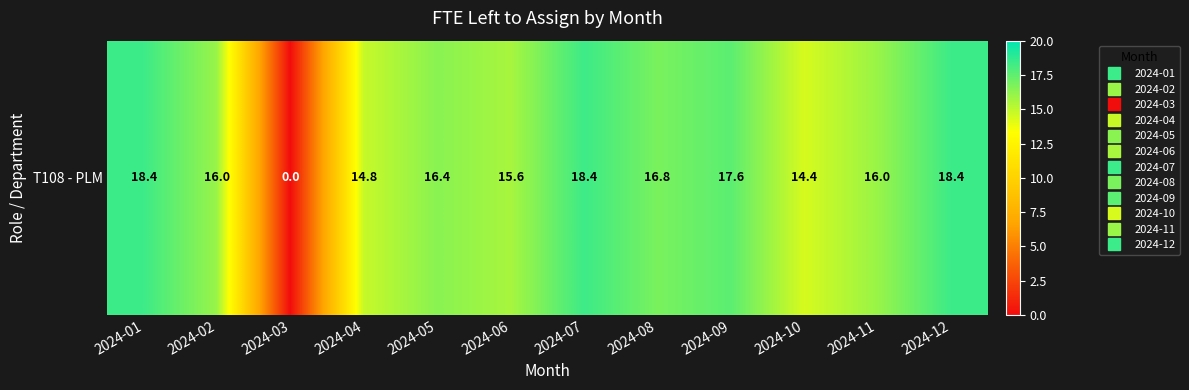

At which category does the chart reach its peak across all series?

2024-01